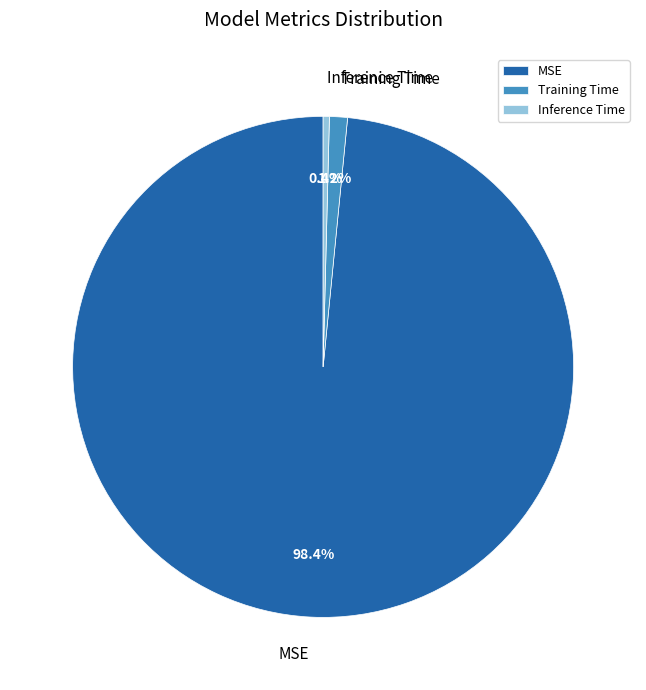

Which category has the biggest portion of the pie?

MSE